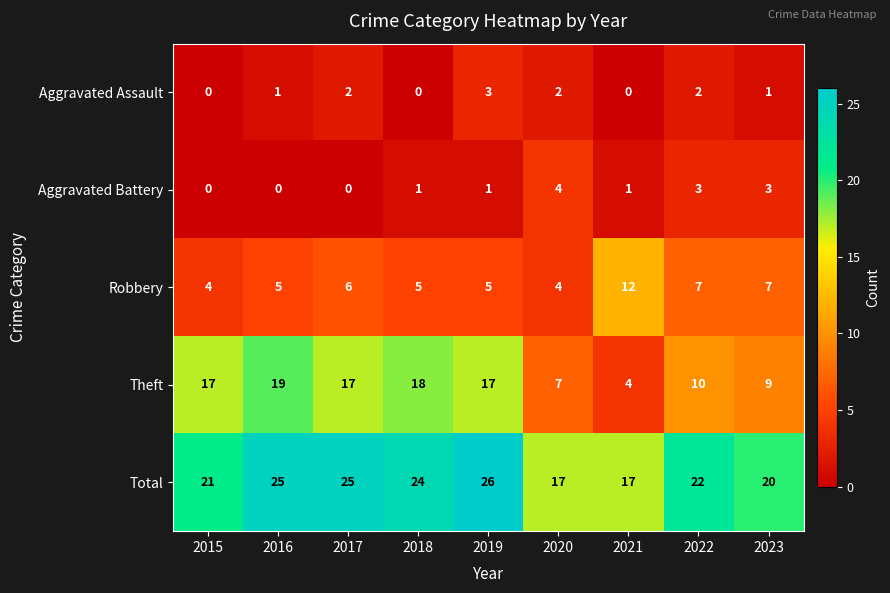

Which series has the largest total across all categories?

Total